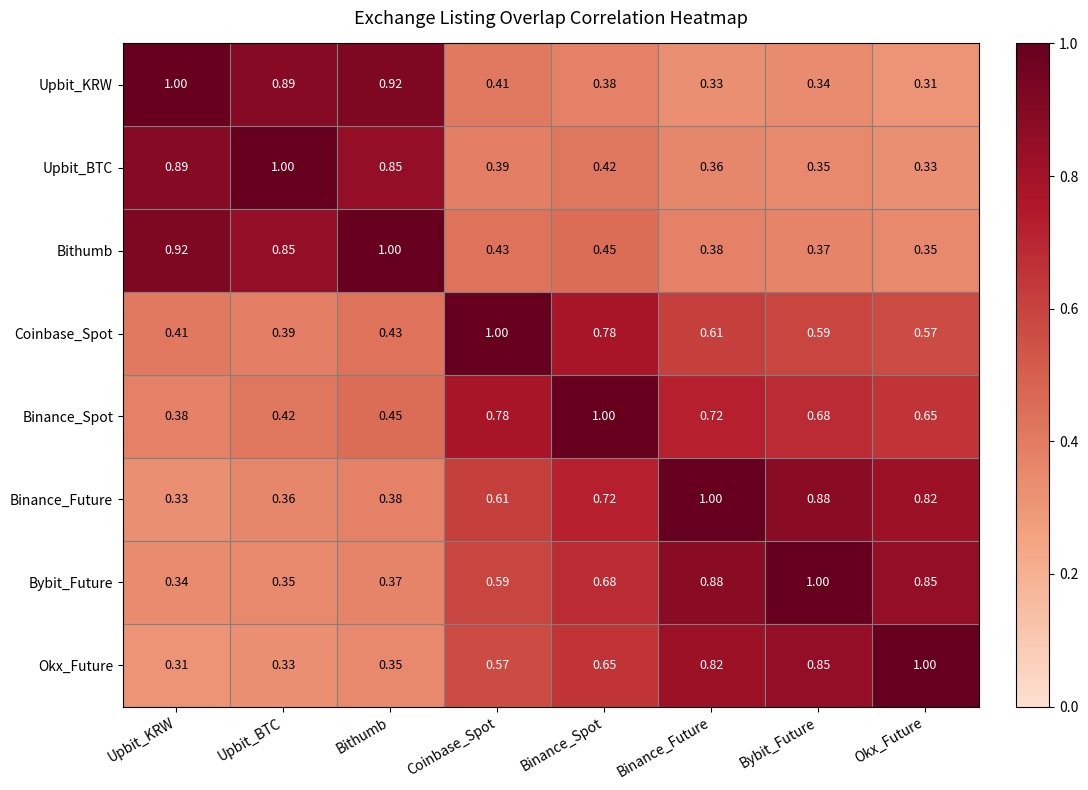

At Upbit_KRW, list the series in order from smallest to largest.

Okx_Future, Binance_Future, Bybit_Future, Binance_Spot, Coinbase_Spot, Upbit_BTC, Bithumb, Upbit_KRW